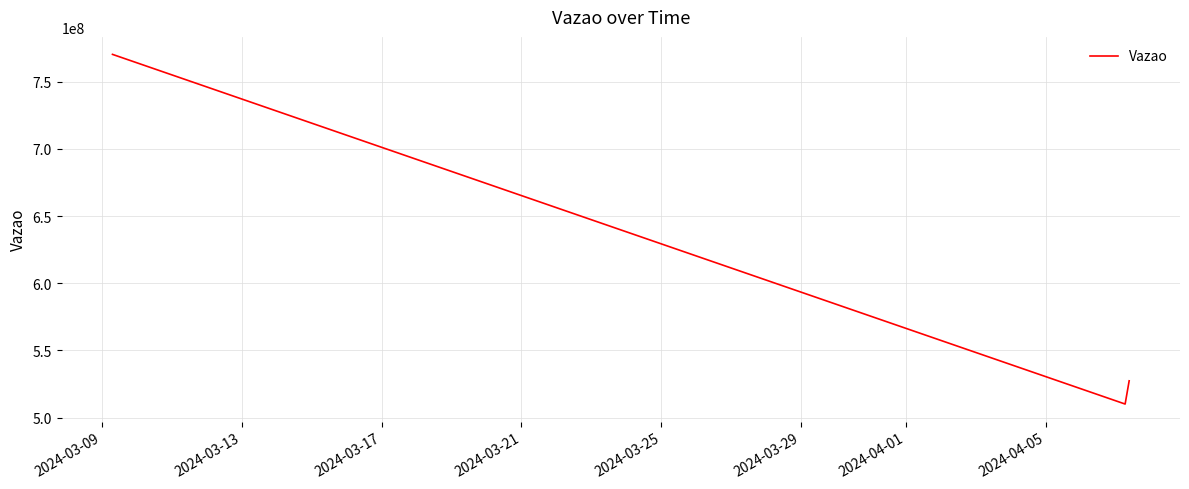

What is the greatest value displayed?

770335896